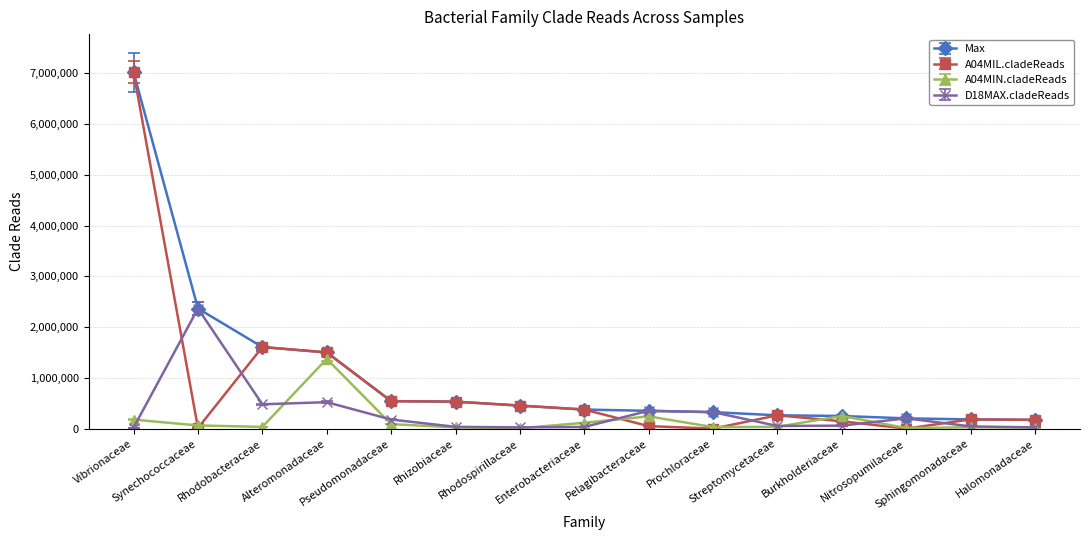

Count the number of categories in the chart.

15